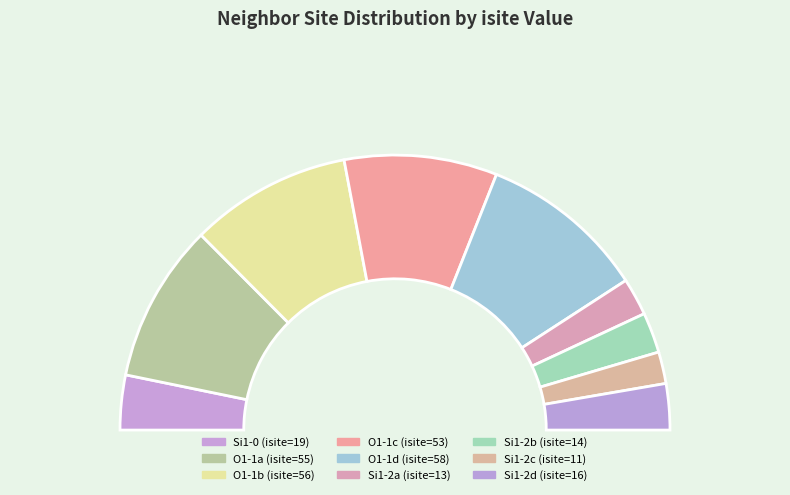

Is 2 the majority of the pie?

No